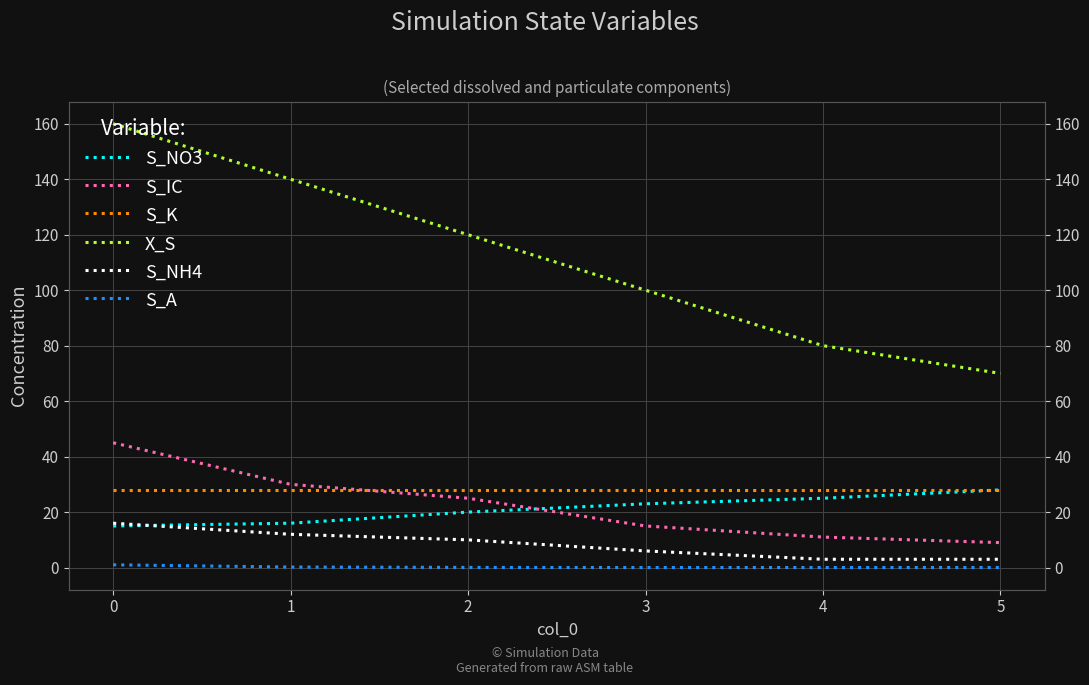

What is the difference between the maximum and minimum values in the S_NH4 series?

13.0